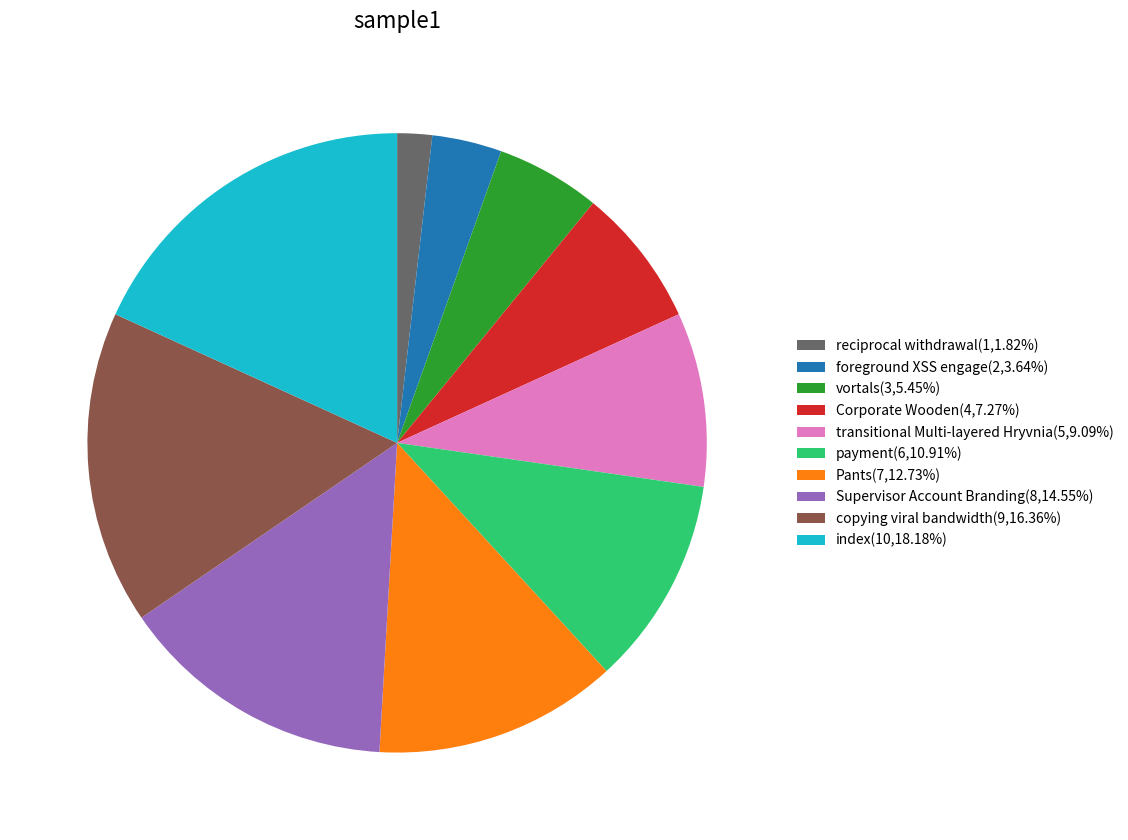

Combined, do Corporate Wooden and vortals account for over 50%?

No